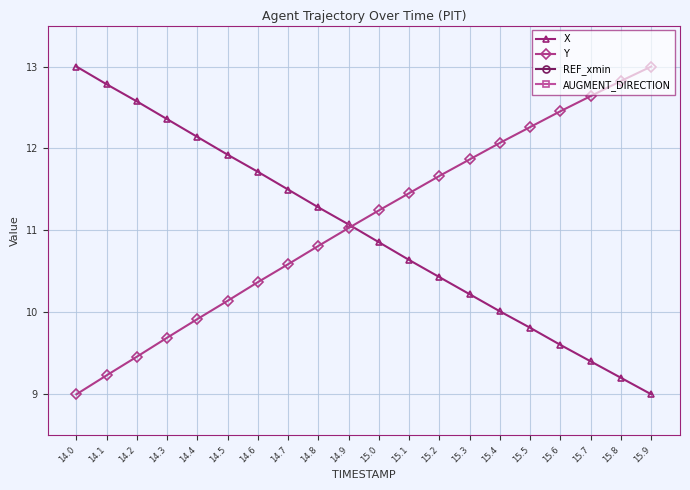

True or false: X has more than 2 interior local peaks.

False